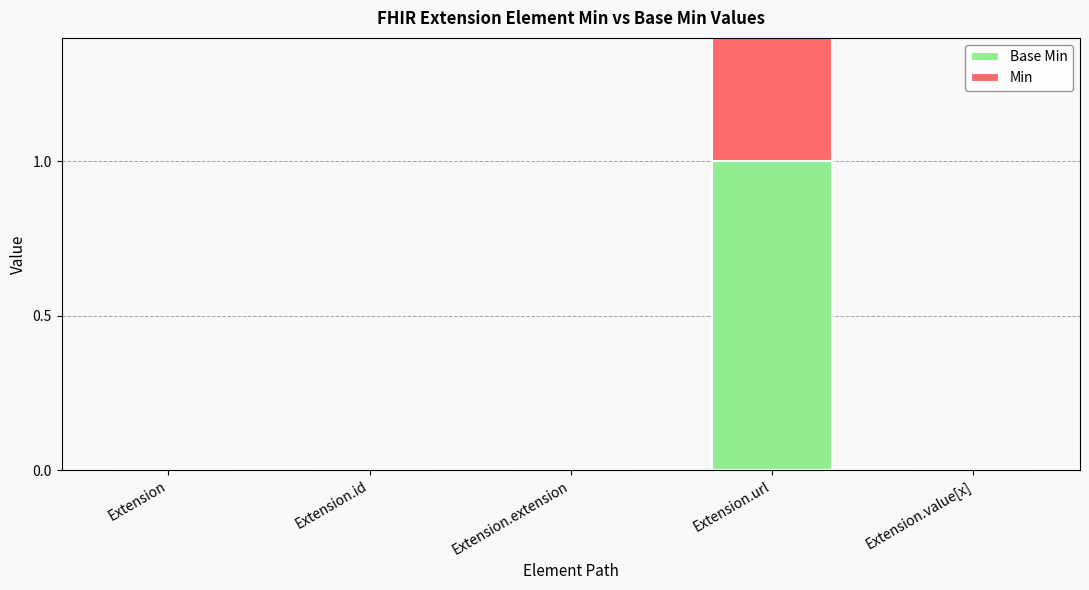

What is the label of the 4th bar from the right?

Extension.id